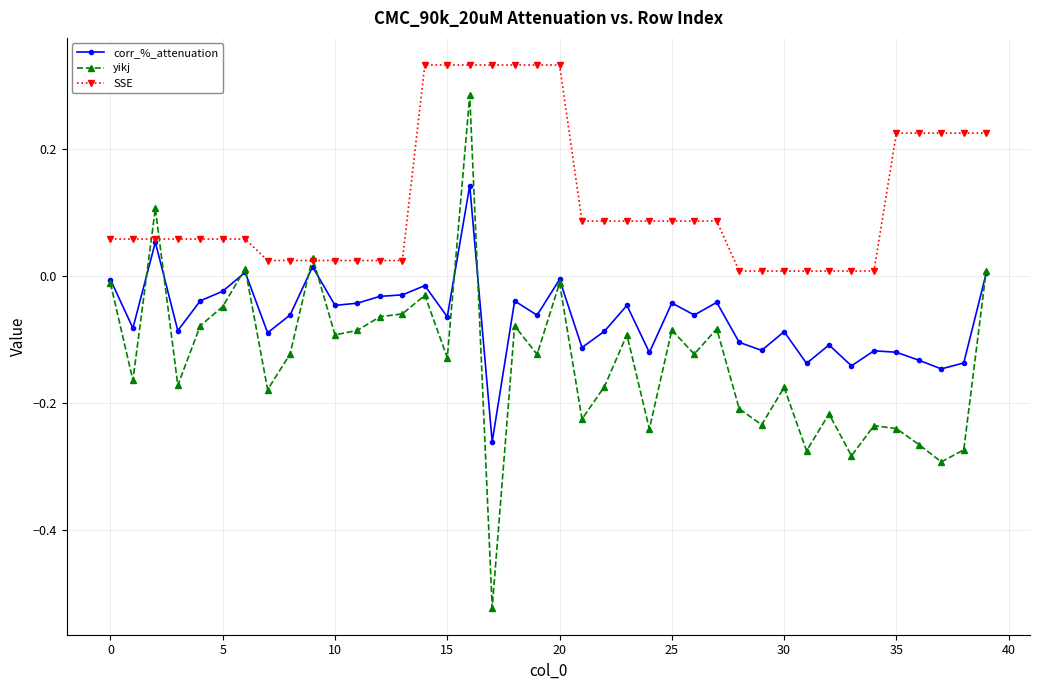

Which series has the widest spread of values?

yikj